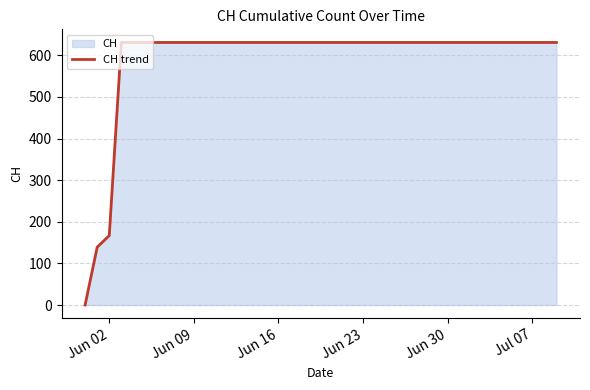

True or false: there are more than 0 points higher than both neighbors.

False